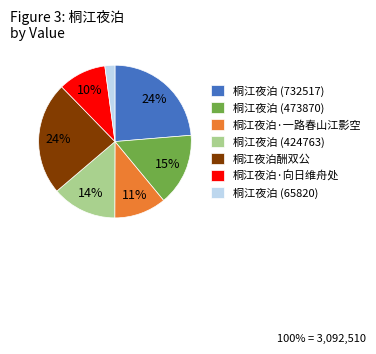

Does any single category account for the majority?

No